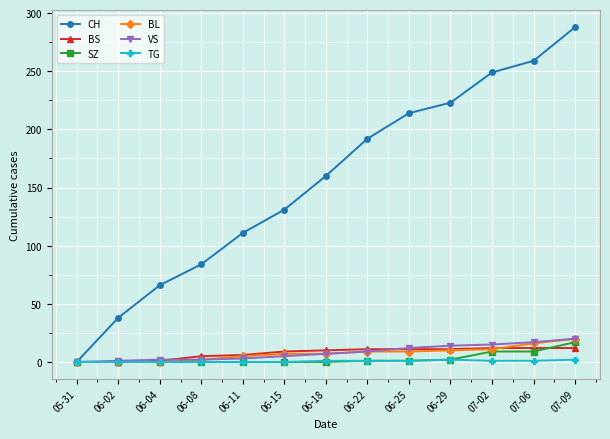

The BS series shows 11 at 06-29. True or false?

True